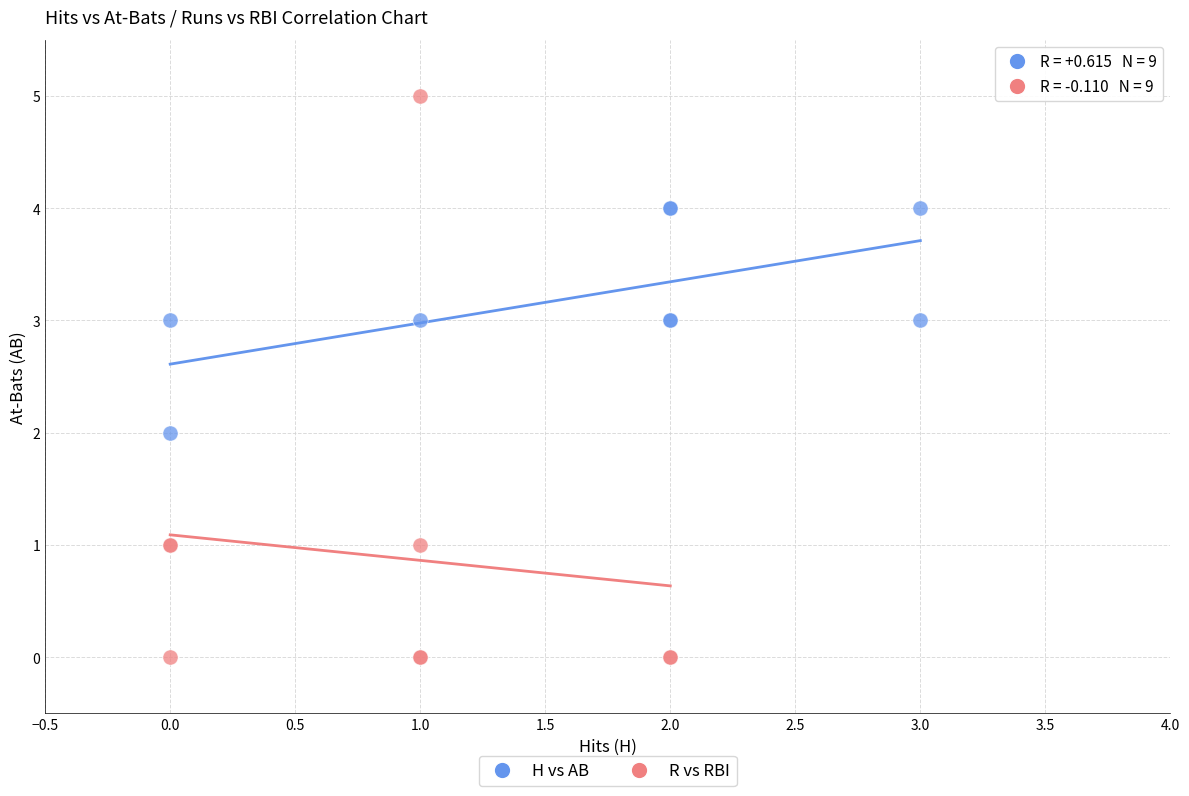

Which series has the widest spread of Y values?

R vs RBI